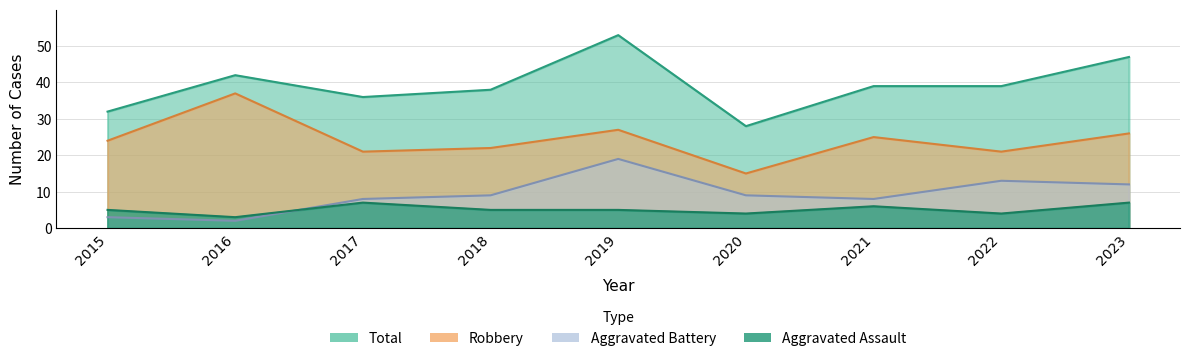

What is the sum of the Total values at 2017 and 2022?

75